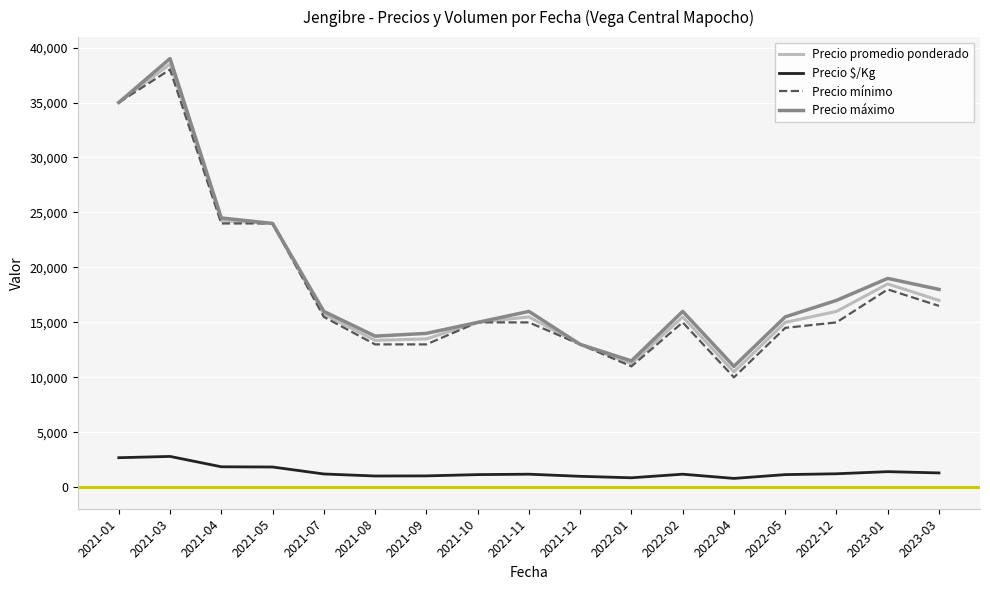

At which category is the sum across all series the highest?

2021-03